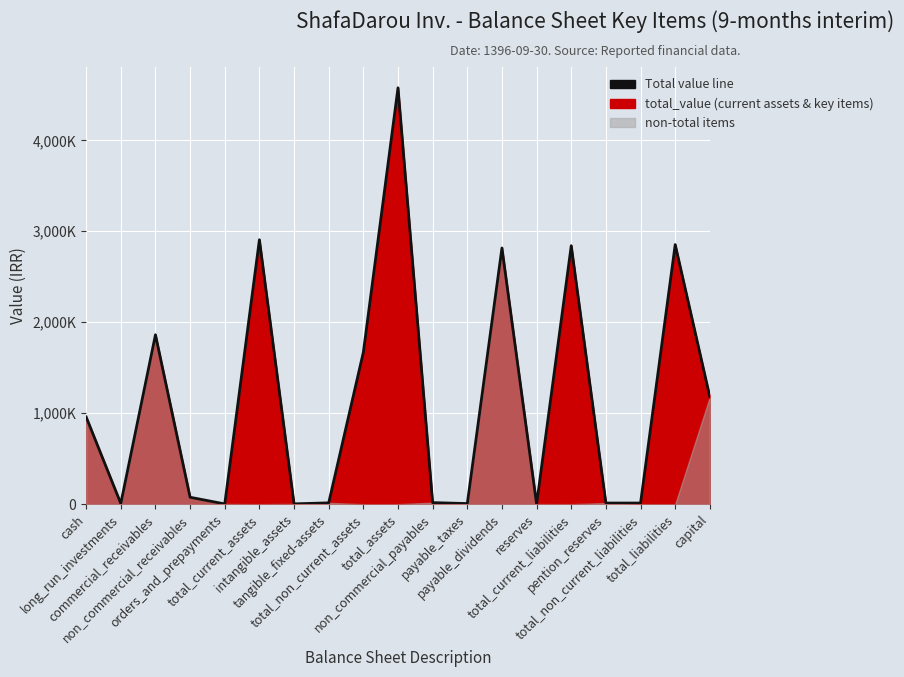

List the labels in order of value, smallest first.

reserves, orders_and_prepayments, intangible_assets, payable_taxes, long_run_investments, pention_reserves, total_non_current_liabilities, tangible_fixed-assets, non_commercial_payables, non_commercial_receivables, cash, capital, total_non_current_assets, commercial_receivables, payable_dividends, total_current_liabilities, total_liabilities, total_current_assets, total_assets